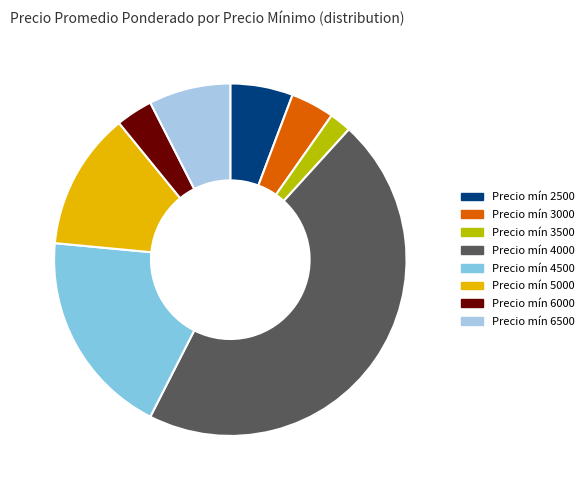

Which category has the smallest portion of the pie?

Precio mín 3500